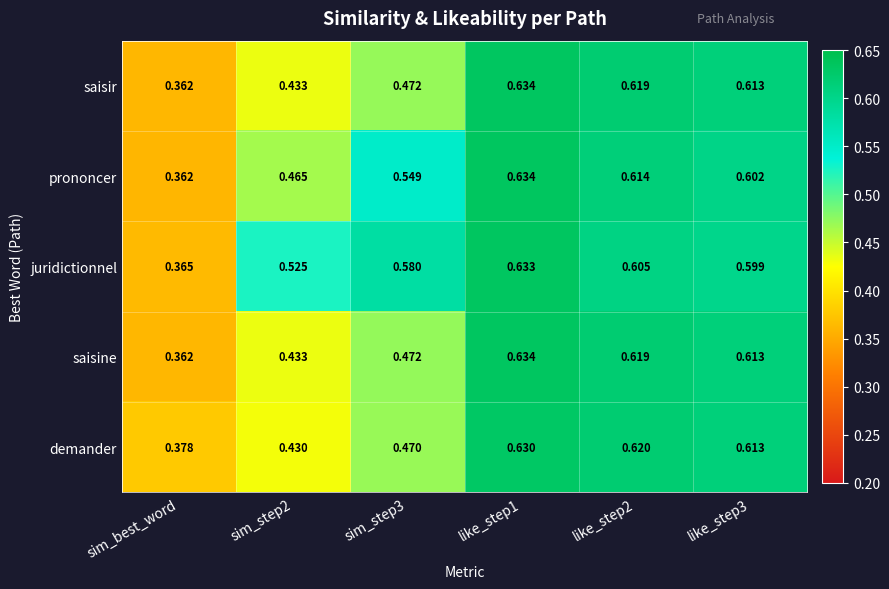

Which series has the largest total across all categories?

juridictionnel